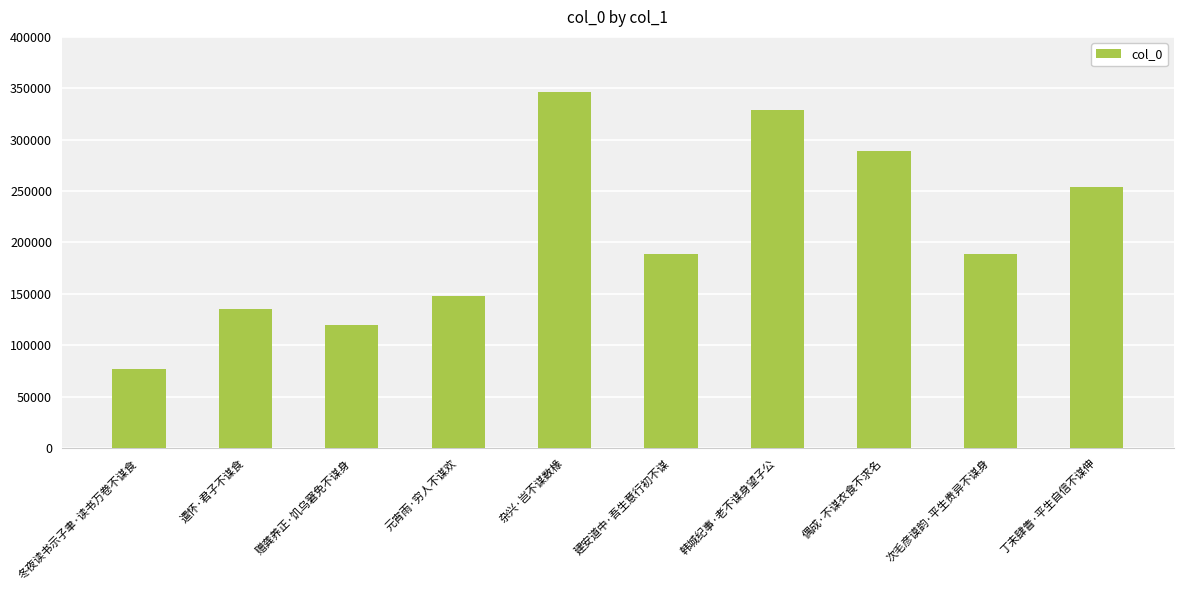

Which label corresponds to the largest value in the chart?

杂兴·岂不谋数椽